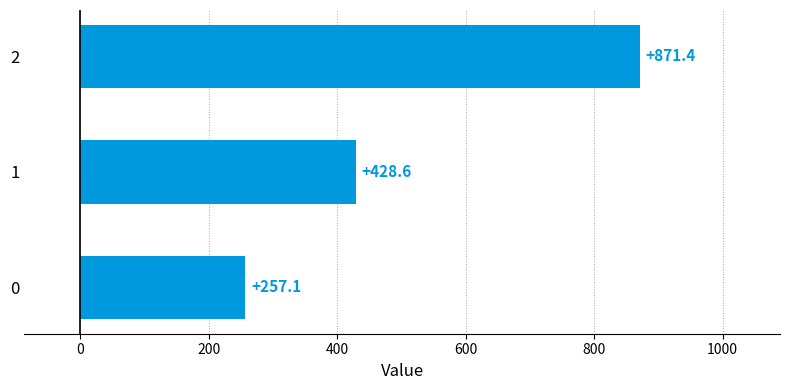

Reading top to bottom, list all the values displayed in this chart.

2=871.4	1=428.6	0=257.1